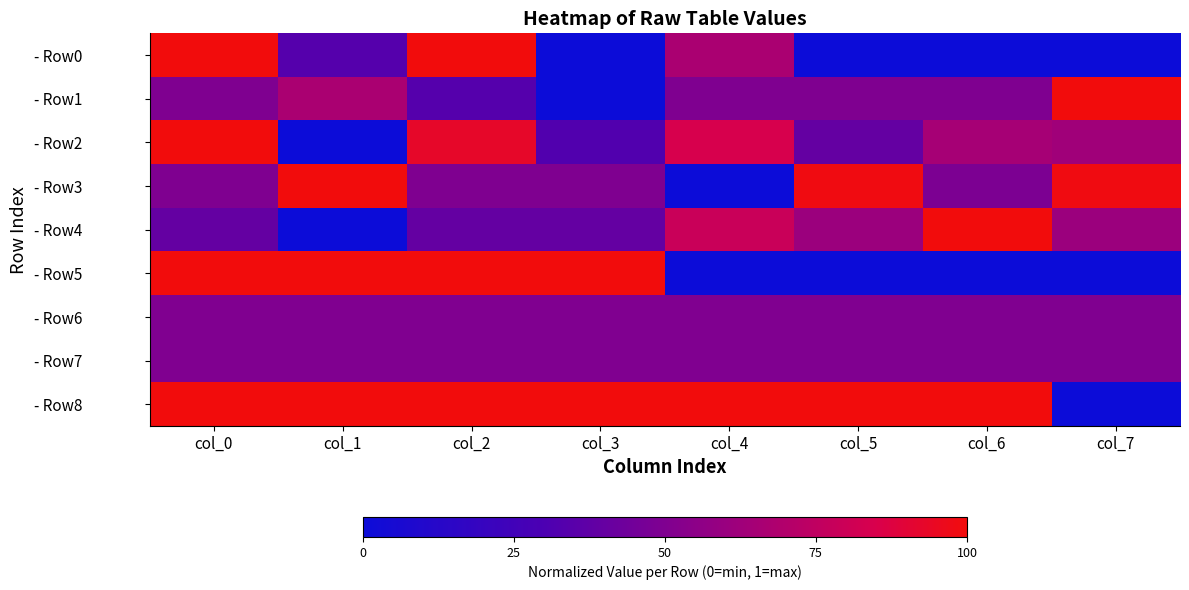

Which series has the widest spread of values?

- Row0